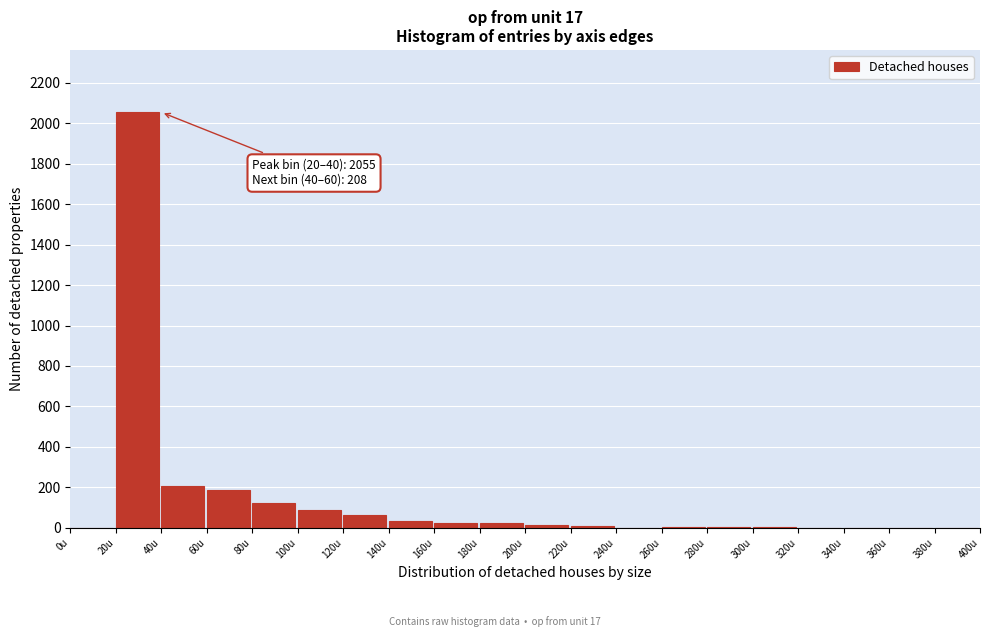

Which label corresponds to the largest value in the chart?

20u